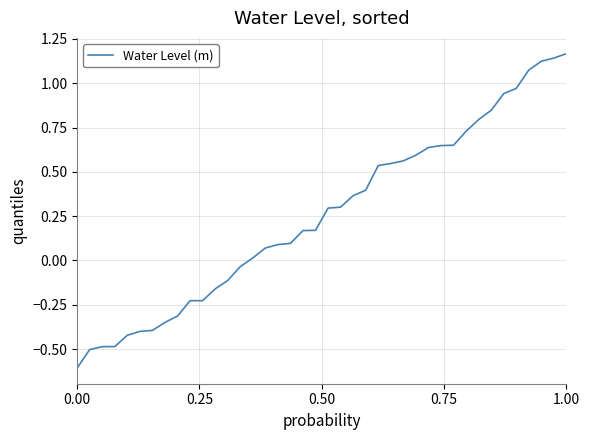

What is the smallest value displayed?

-0.6